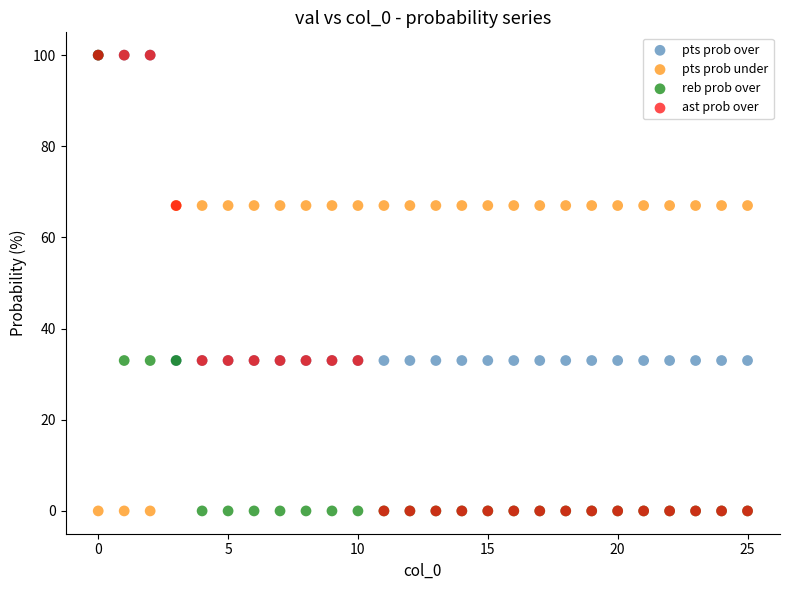

What are all the series names shown in the legend?

pts prob over, pts prob under, reb prob over, ast prob over